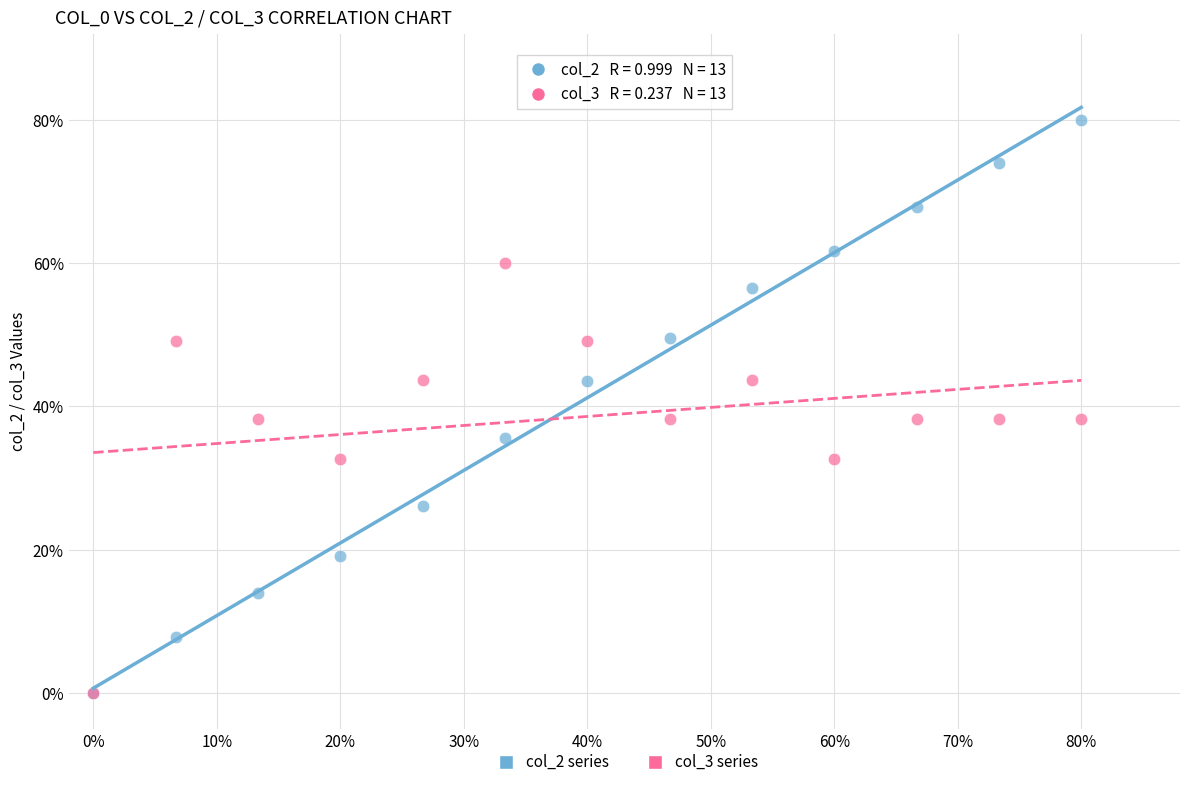

What are all the series names shown in the legend?

col_2 series, col_3 series